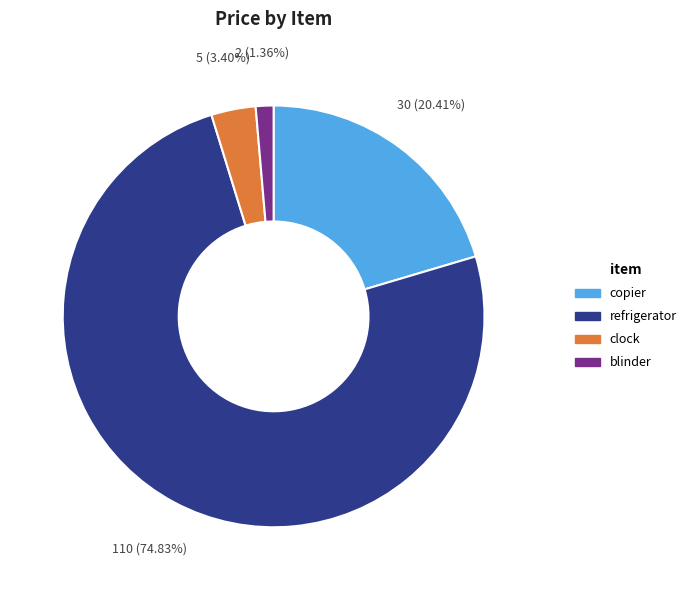

The refrigerator slice represents 68% of the pie. True or false?

False